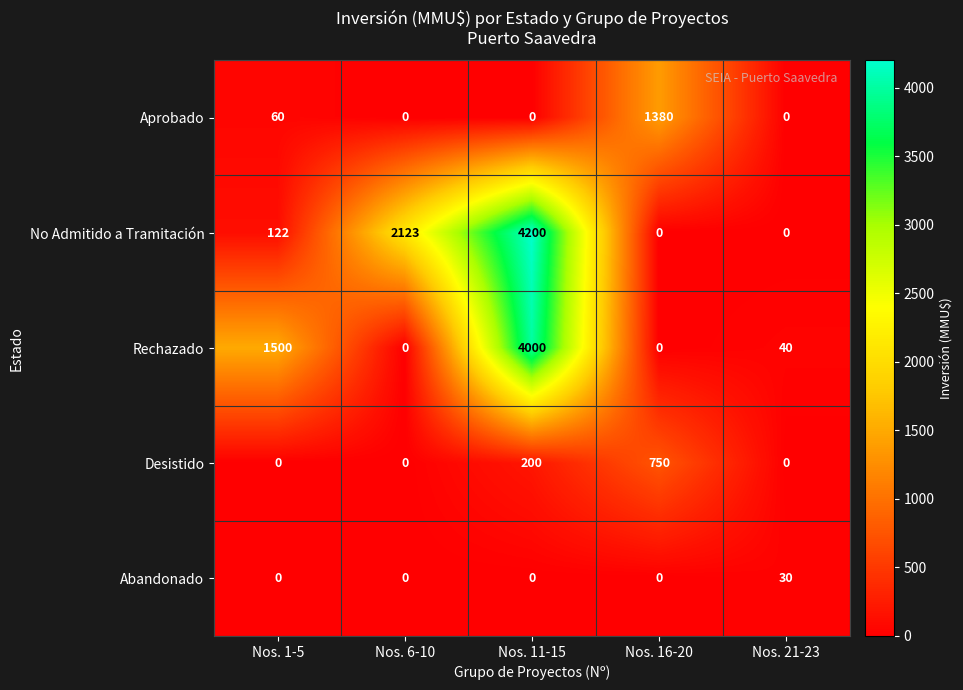

At how many categories does at least one series exceed 45?

4